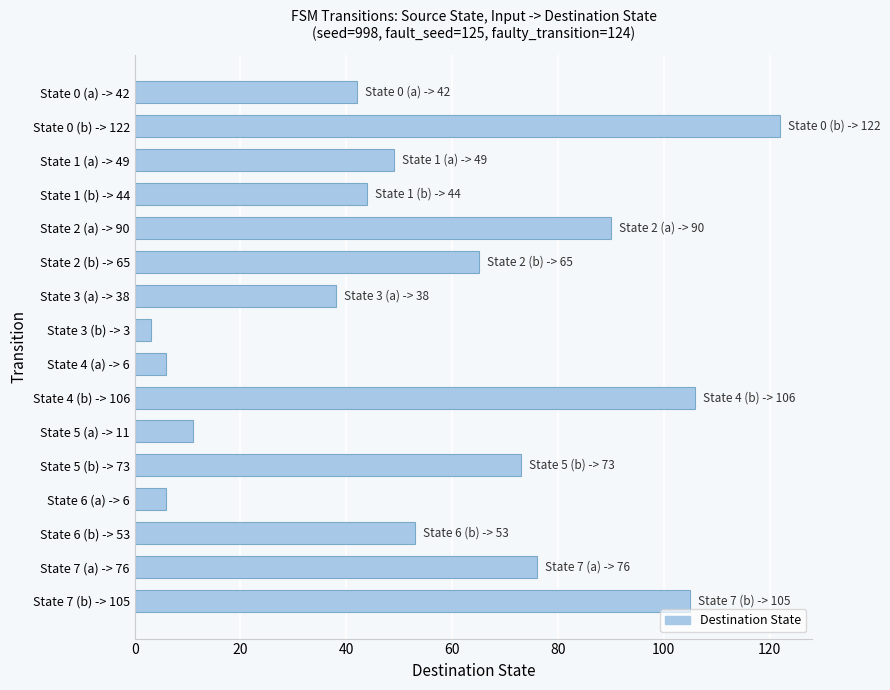

Which has a higher value, State 4 (a) -> 6 or State 7 (a) -> 76?

State 7 (a) -> 76